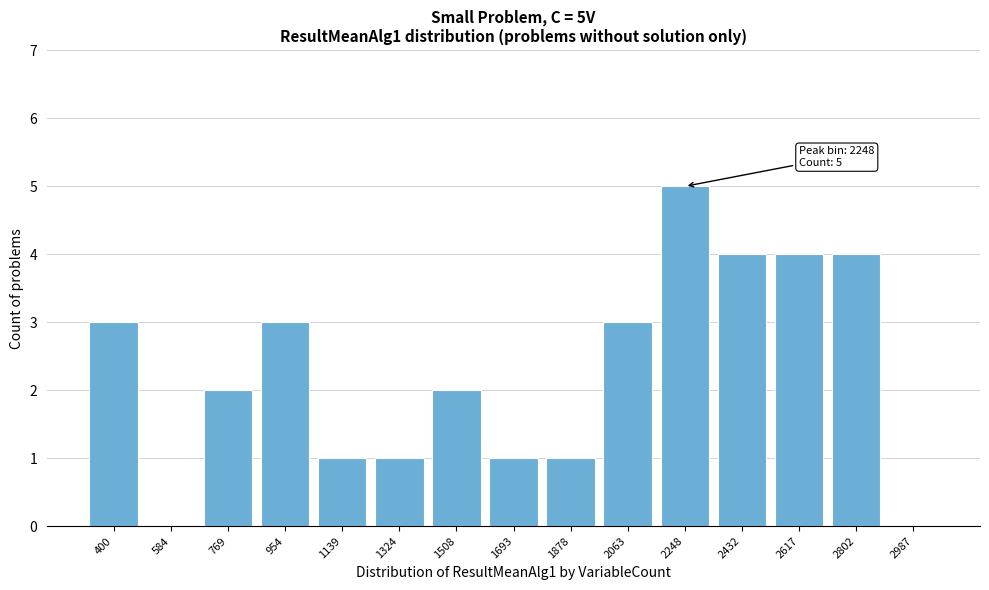

Reading left to right, transcribe all the data shown in this chart.

400=3	584=0	769=2	954=3	1139=1	1324=1	1508=2	1693=1	1878=1	2063=3	2248=5	2432=4	2617=4	2802=4	2987=0